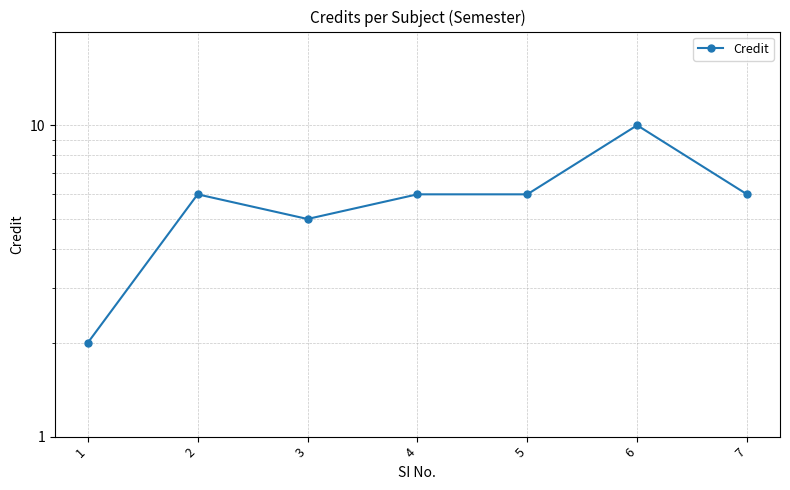

What is the approximate value at 1?

2